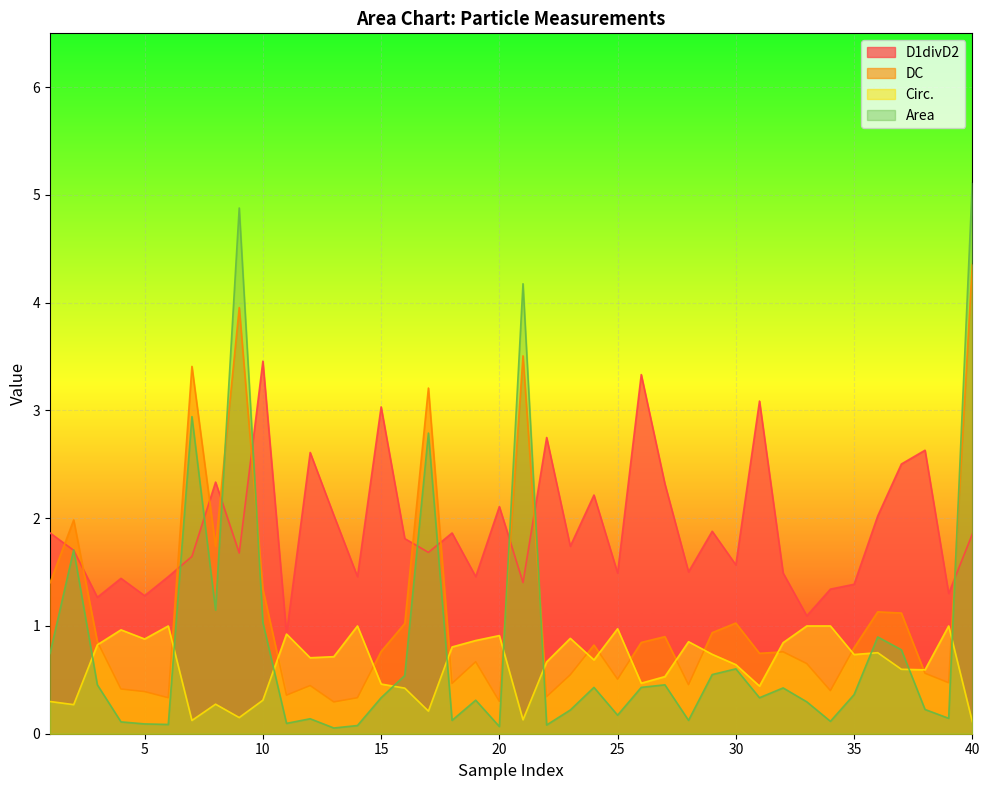

Reading right to left, transcribe all the data shown in this chart.

D1divD2: 1.9	1.3	2.6	2.5	2.0	1.4	1.3	1.1	1.5	3.1	1.6	1.9	1.5	2.3	3.3	1.5	2.2	1.7	2.7	1.4	2.1	1.5	1.9	1.7	1.8	3.0	1.5	2.0	2.6	0.9	3.5	1.7	2.3	1.6	1.5	1.3	1.4	1.3	1.7	1.9
DC: 4.4	0.5	0.6	1.1	1.1	0.8	0.4	0.7	0.8	0.7	1.0	0.9	0.5	0.9	0.8	0.5	0.8	0.5	0.3	3.5	0.3	0.7	0.5	3.2	1.0	0.8	0.3	0.3	0.4	0.4	1.3	4.0	1.7	3.4	0.3	0.4	0.4	0.9	2.0	1.4
Circ.: 0.1	1.0	0.6	0.6	0.8	0.7	1.0	1.0	0.8	0.4	0.6	0.7	0.9	0.5	0.5	1.0	0.7	0.9	0.7	0.1	0.9	0.9	0.8	0.2	0.4	0.5	1.0	0.7	0.7	0.9	0.3	0.1	0.3	0.1	1.0	0.9	1.0	0.8	0.3	0.3
Area: 5.1	0.1	0.2	0.8	0.9	0.4	0.1	0.3	0.4	0.3	0.6	0.5	0.1	0.5	0.4	0.2	0.4	0.2	0.1	4.2	0.1	0.3	0.1	2.8	0.5	0.3	0.1	0.1	0.1	0.1	1.0	4.9	1.1	2.9	0.1	0.1	0.1	0.5	1.7	0.7